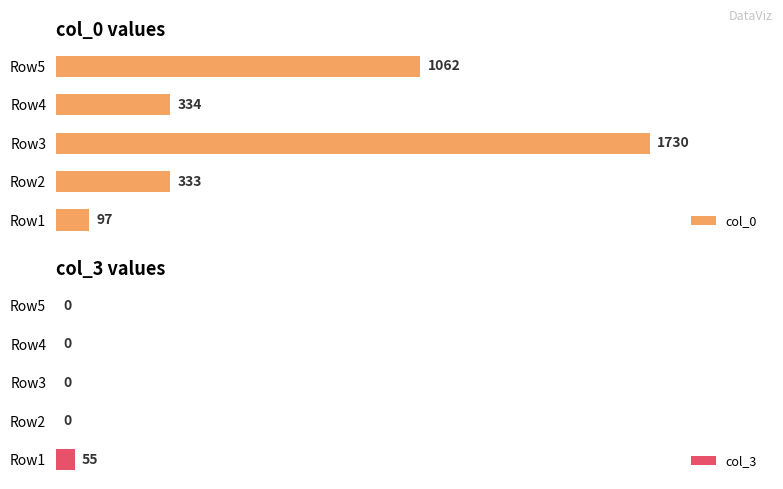

What is the difference between the maximum and second lowest values in the col_0 series?

1397